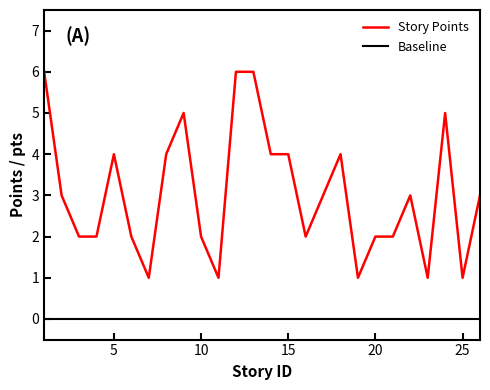

What is the average value?

3